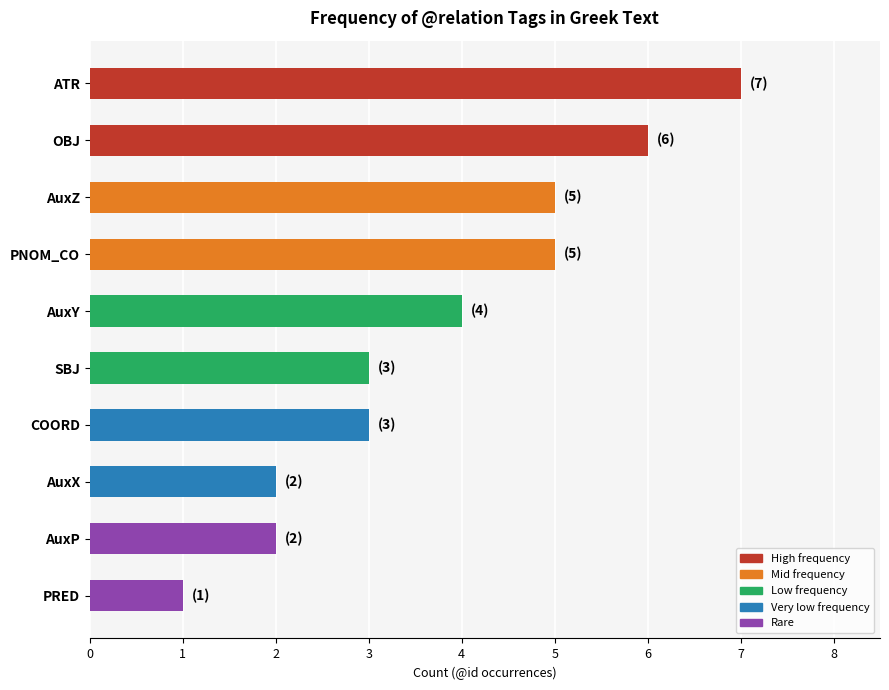

Which has a higher value, OBJ or AuxP?

OBJ